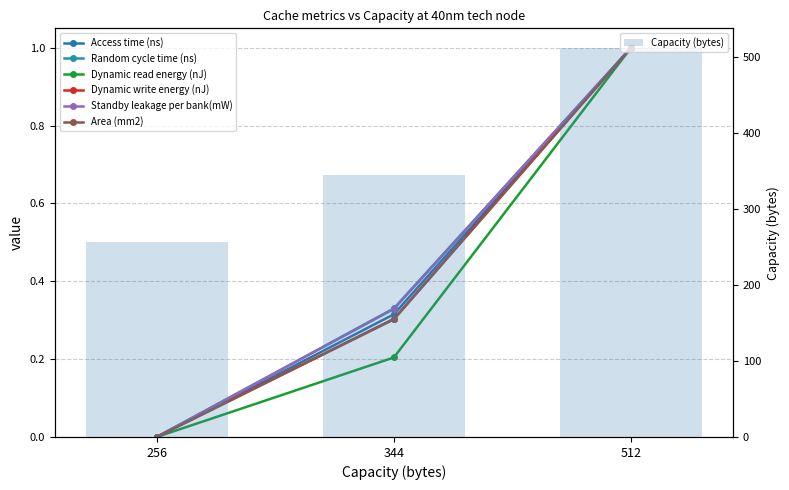

Reading left to right, extract all data points from this chart.

Access time (ns): 256=0.0	344=0.3	512=1.0
Random cycle time (ns): 256=0.0	344=0.3	512=1.0
Dynamic read energy (nJ): 256=0.0	344=0.2	512=1.0
Dynamic write energy (nJ): 256=0.0	344=0.3	512=1.0
Standby leakage per bank(mW): 256=0.0	344=0.3	512=1.0
Area (mm2): 256=0.0	344=0.3	512=1.0